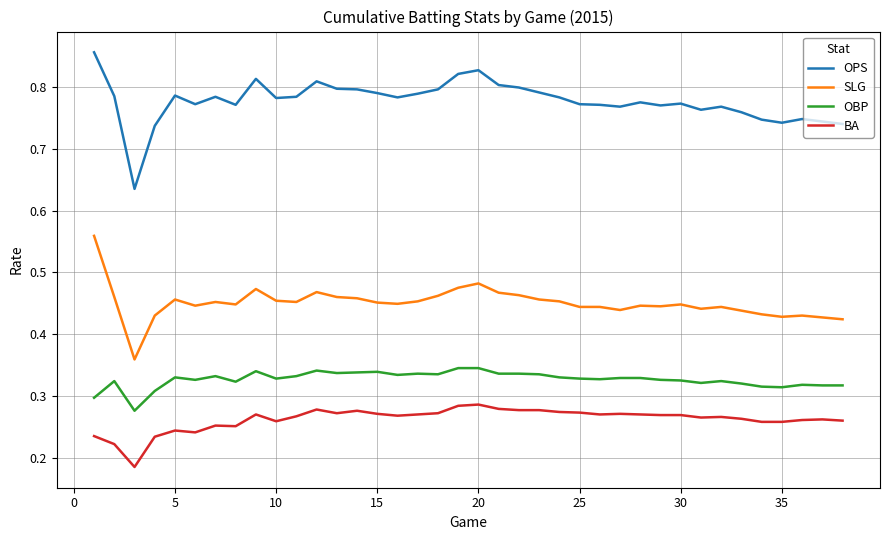

Is this an area chart (filled region under the line)?

No